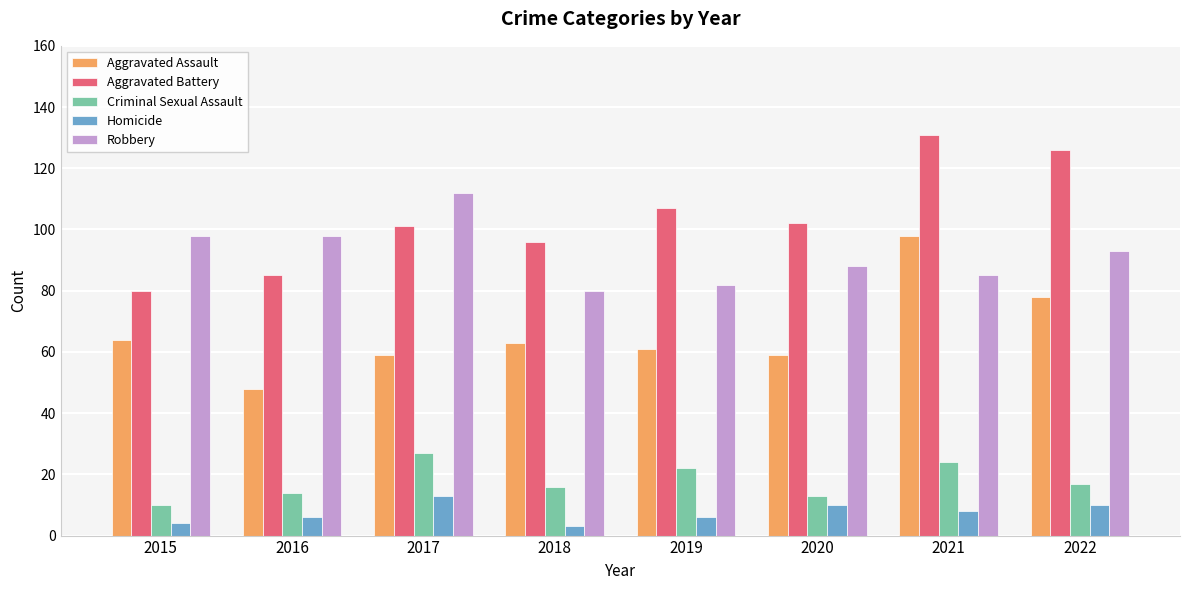

True or false: Homicide has a value of 6 at 2016.

True